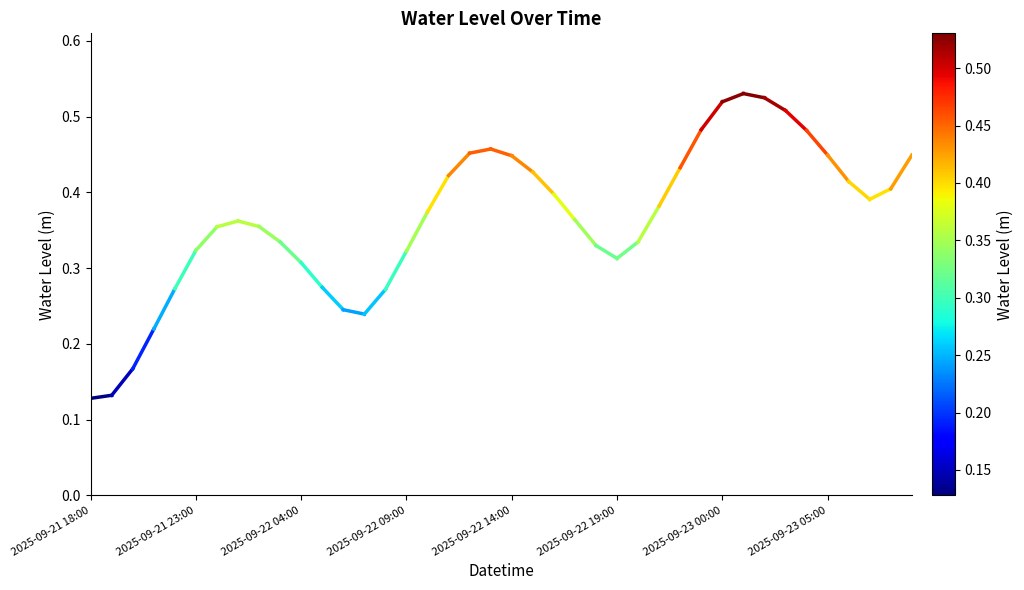

Which category has the lowest value across all series?

2025-09-21 18:00